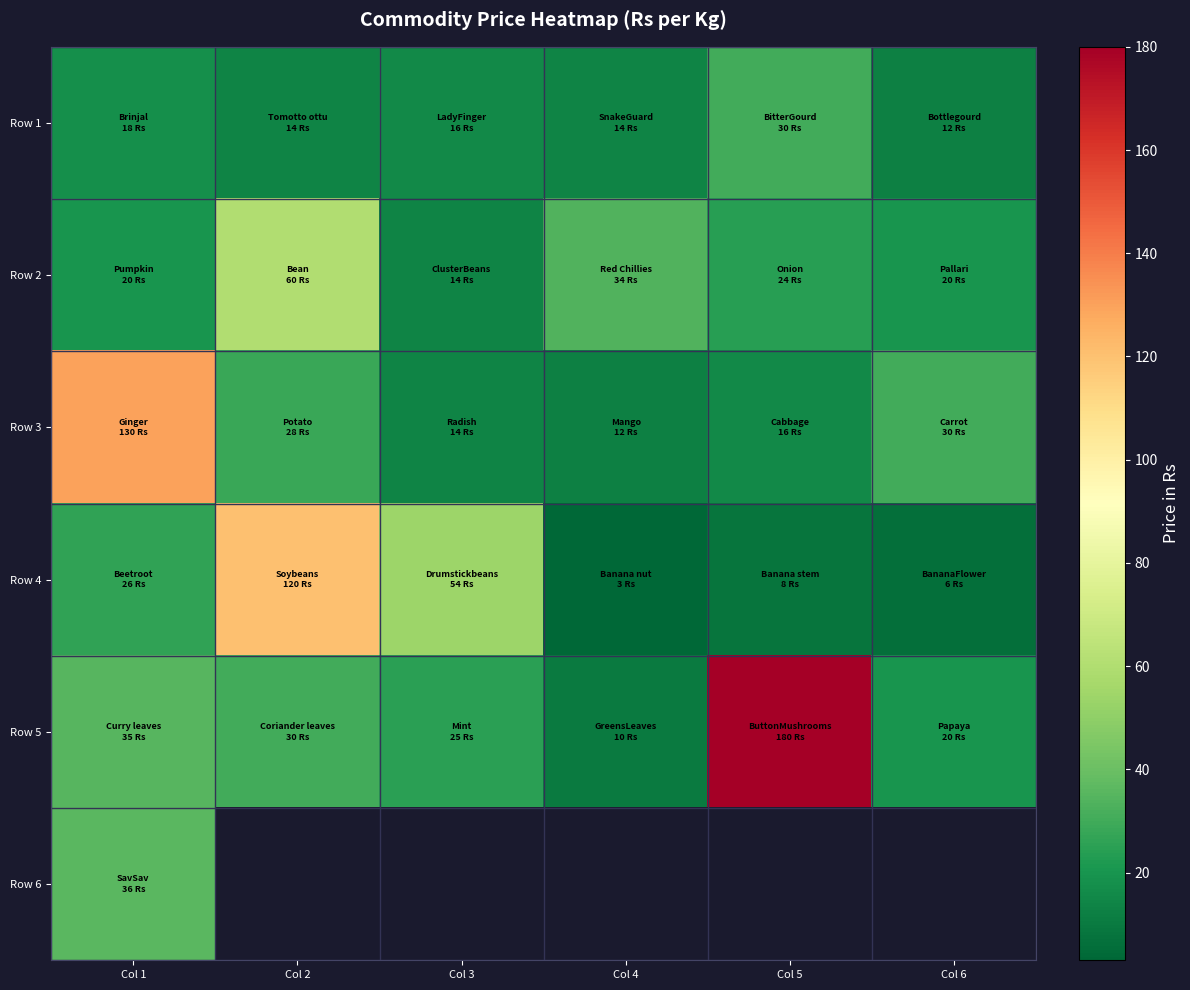

Which series has the largest range (max minus min)?

Row 5